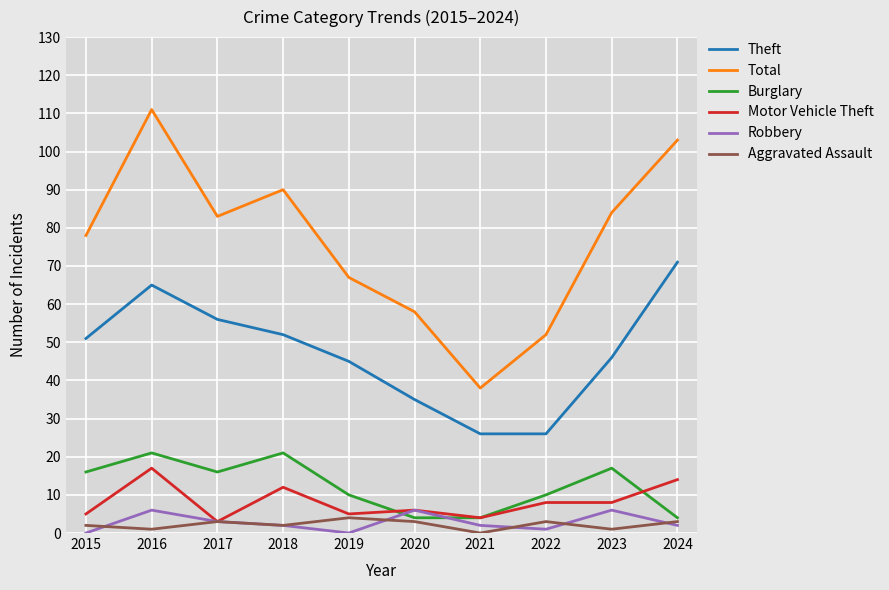

Between 2023 and 2024, which series saw the biggest shift?

Theft